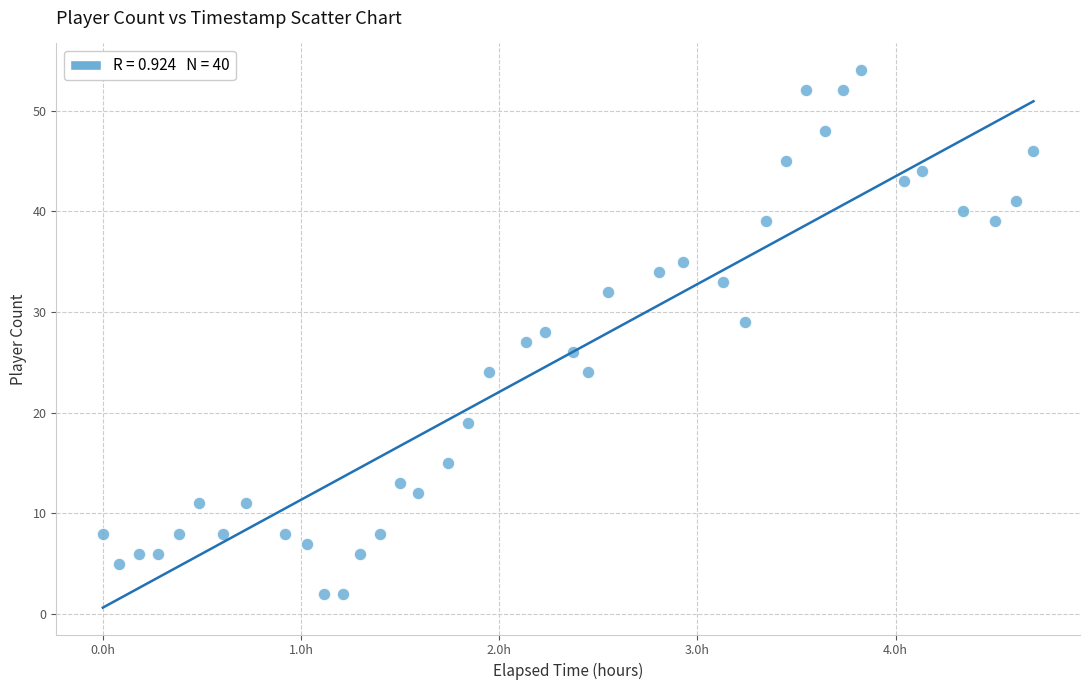

How many data points are displayed?

40